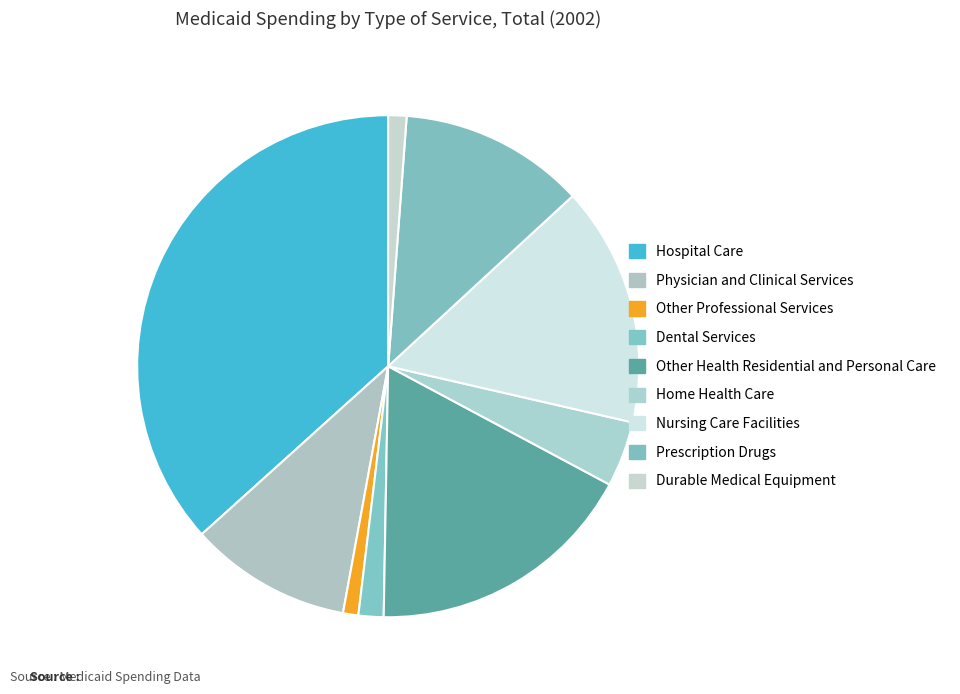

How many segments does this pie chart have?

9